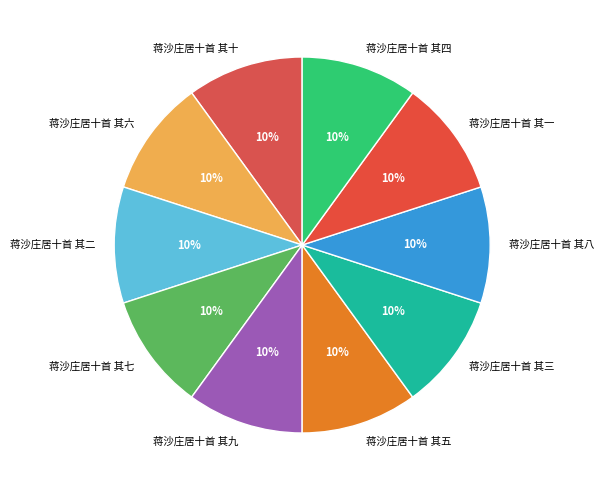

Count the number of slices in the pie.

10